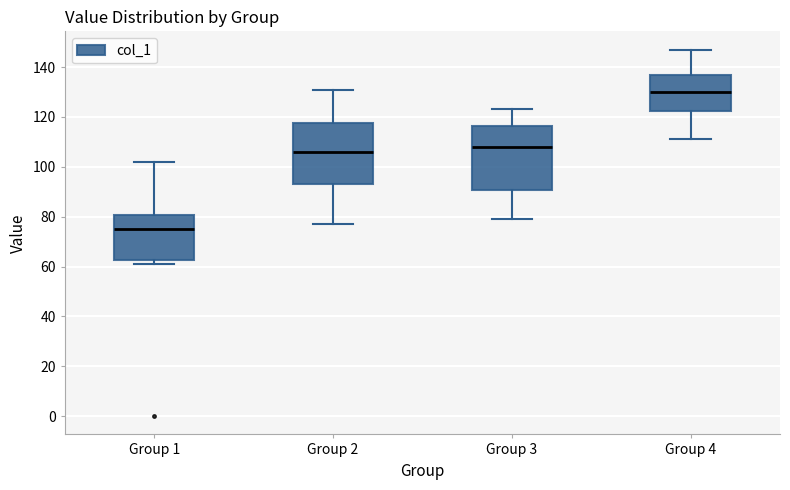

Where is the upper edge of the box for Group 2 on the y-axis? The values are not printed on the chart, so give them approximately, as read against the axis.

118